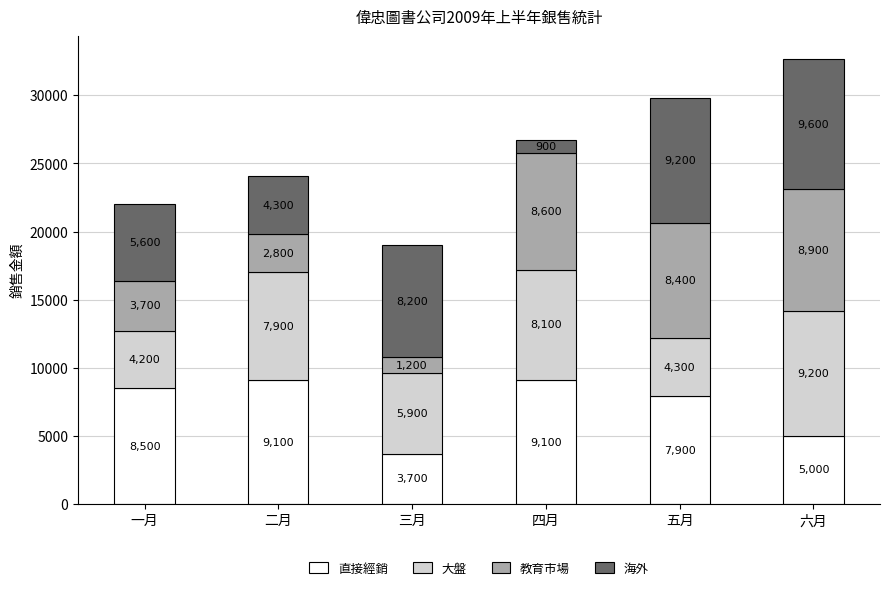

How many categories are shown in the chart?

6